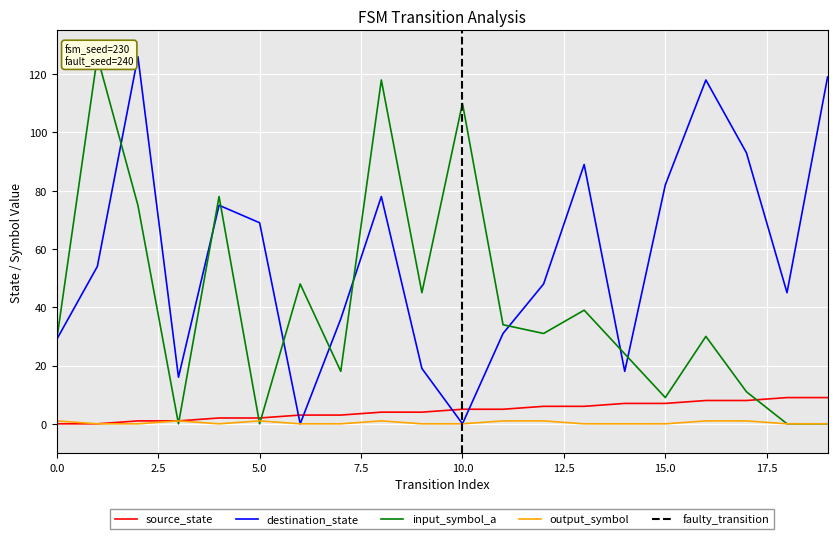

Between 0 and 4, which series saw the biggest shift?

input_symbol_a